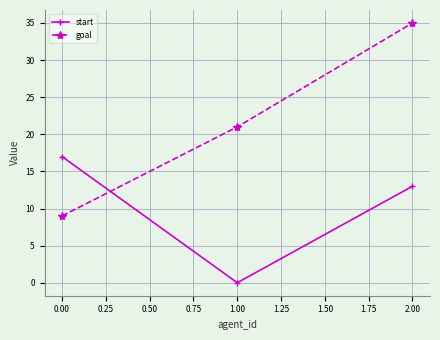

Reading left to right, list all the values displayed in this chart.

start: 17	0	13
goal: 9	21	35